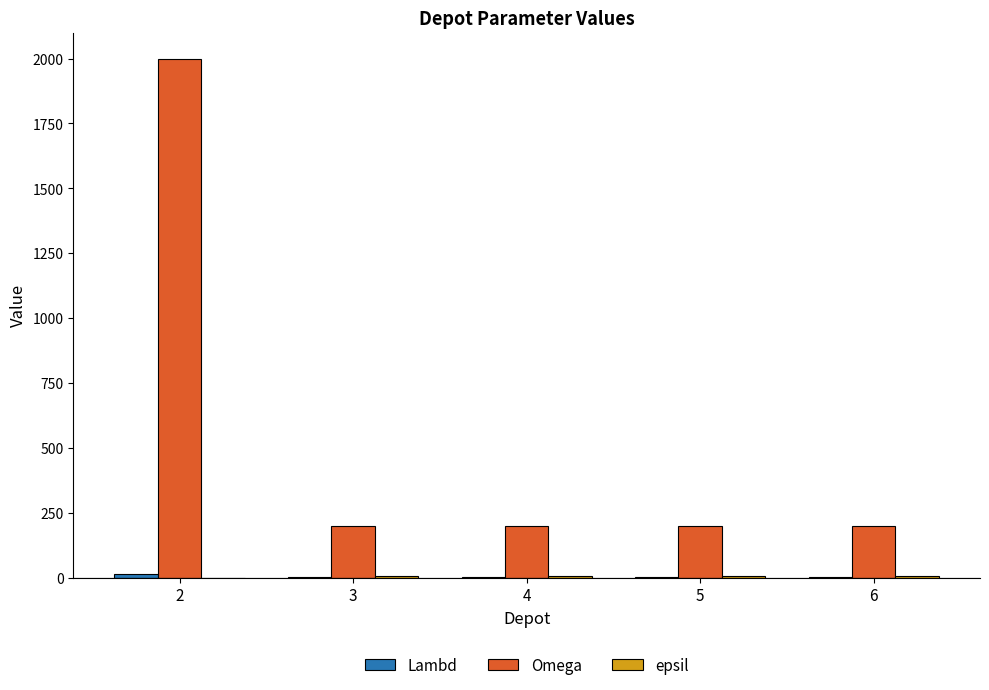

Which series has the largest total across all categories?

Omega